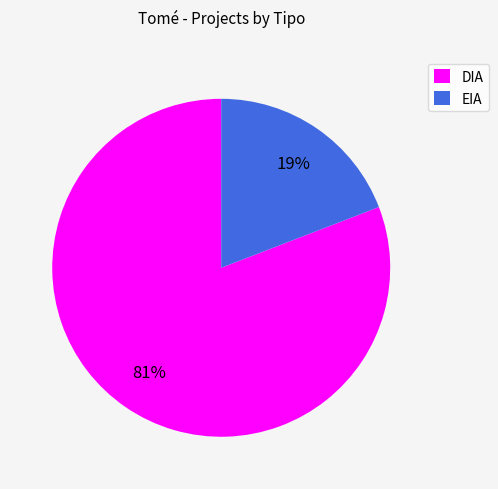

Which category has the biggest portion of the pie?

DIA